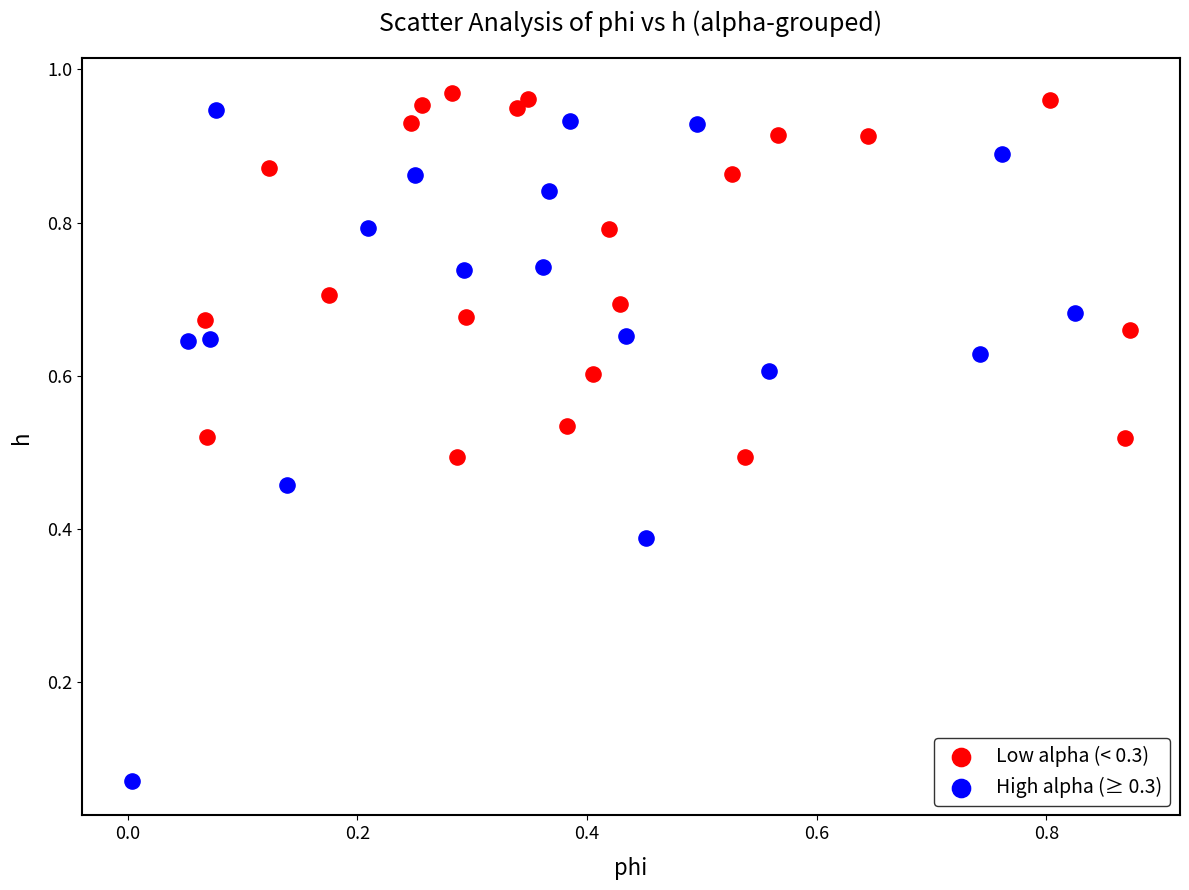

What are all the series names shown in the legend?

Low alpha (< 0.3), High alpha (≥ 0.3)